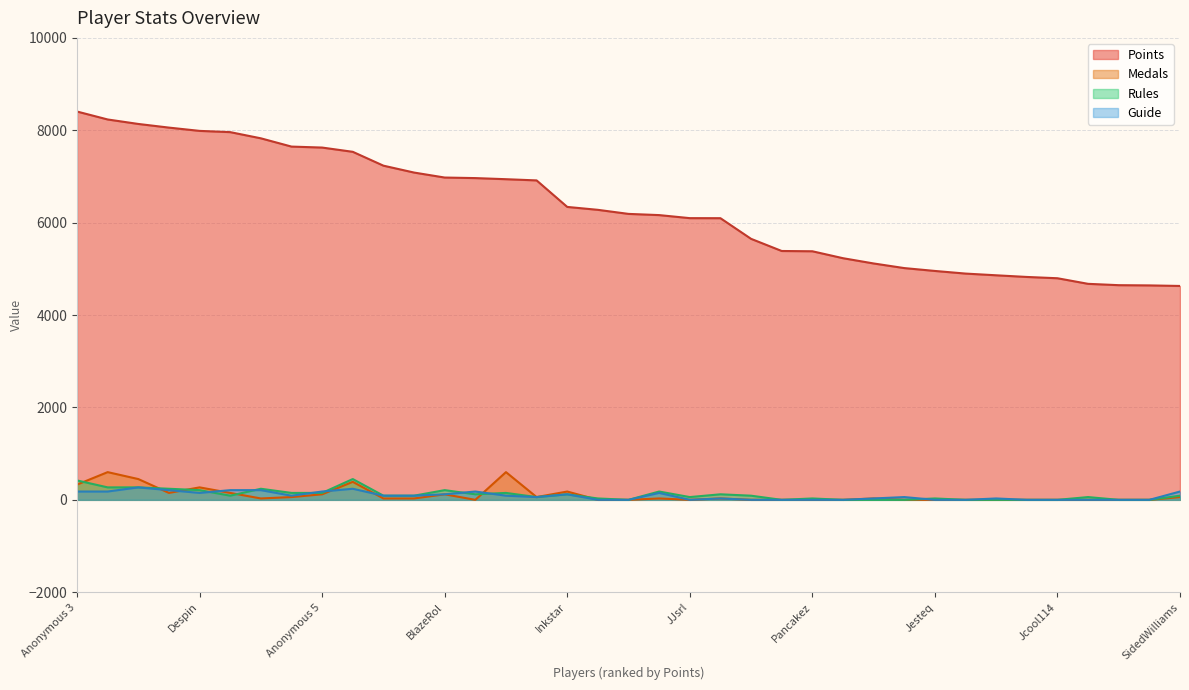

What is the greatest value displayed?

8406